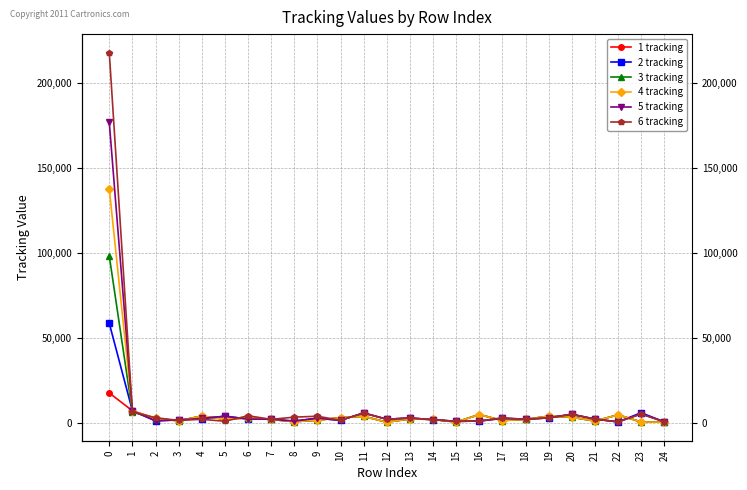

What is the spread (max minus min) of values at 22?

4120